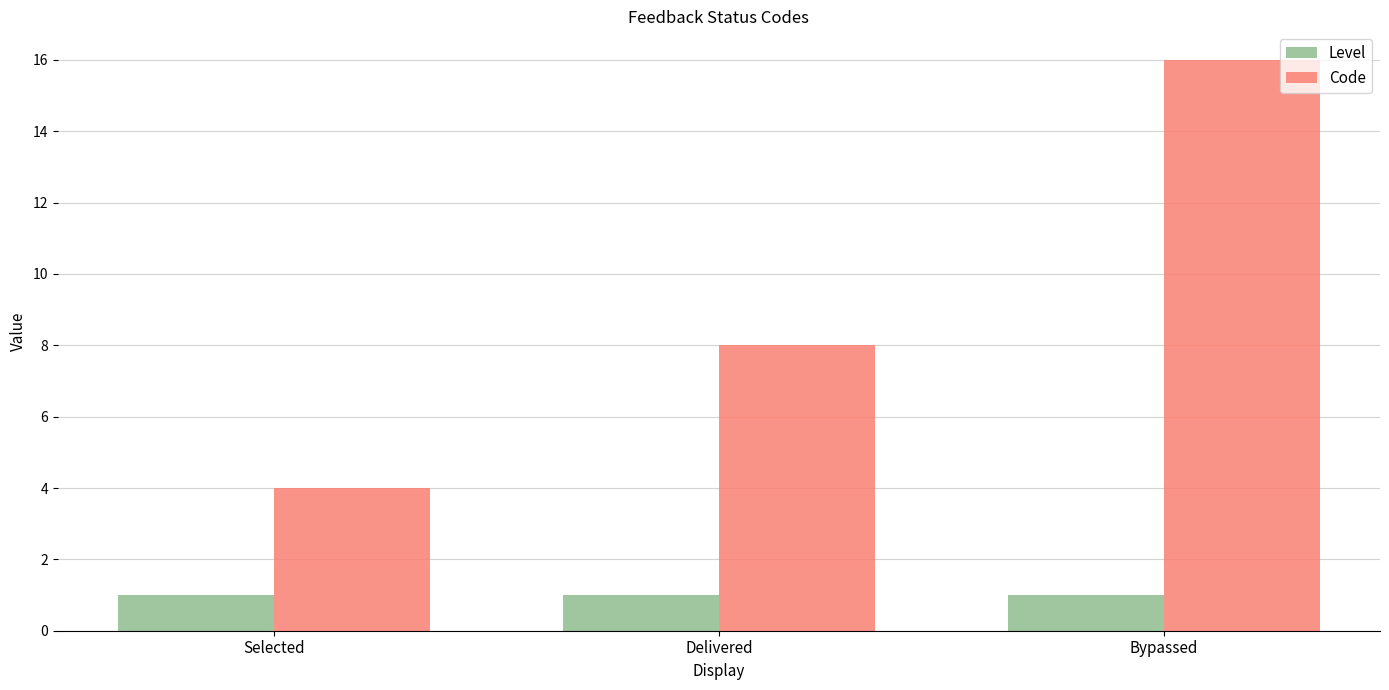

What is the lowest value of the Code series?

4